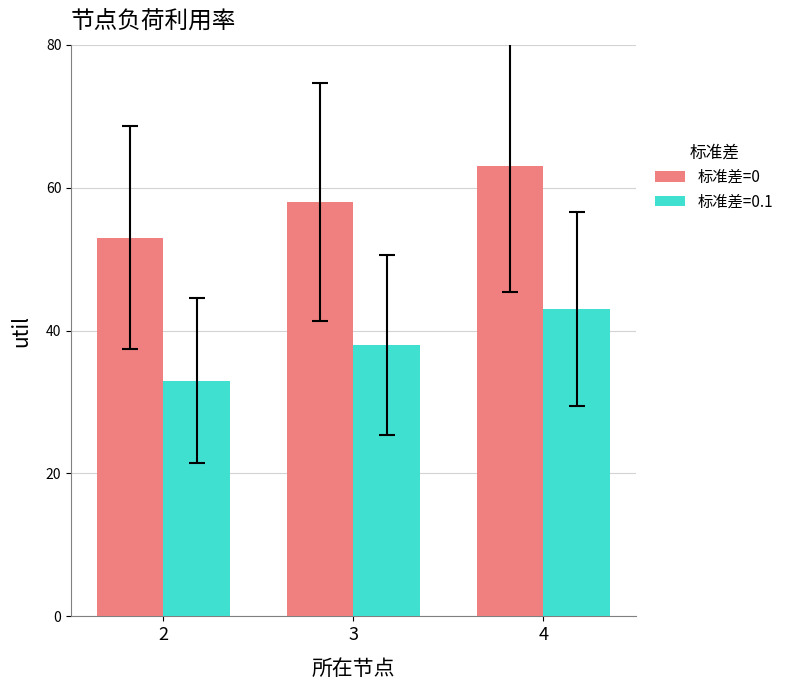

Reading right to left, transcribe all the data shown in this chart.

标准差=0: 4=63	3=58	2=53
标准差=0.1: 4=43	3=38	2=33